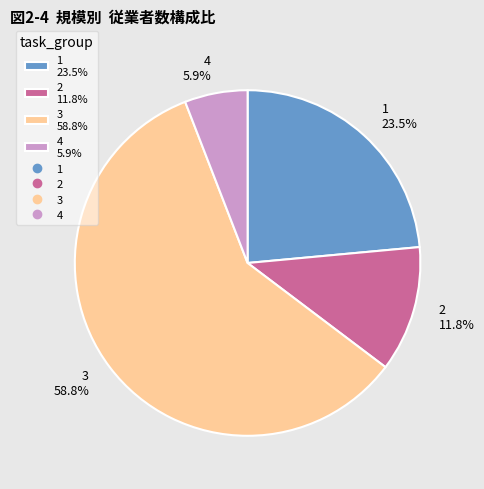

To the nearest percent, what is the difference between the 1 and 4 slice percentages?

18%